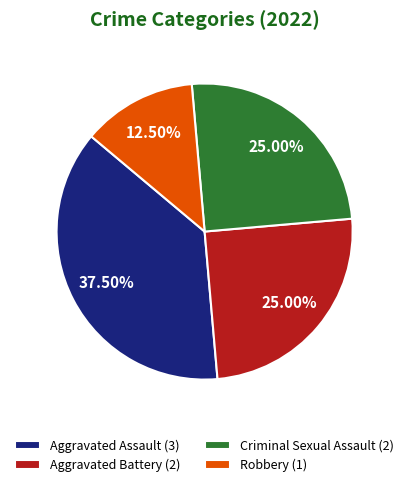

How many slices are in this pie chart?

4